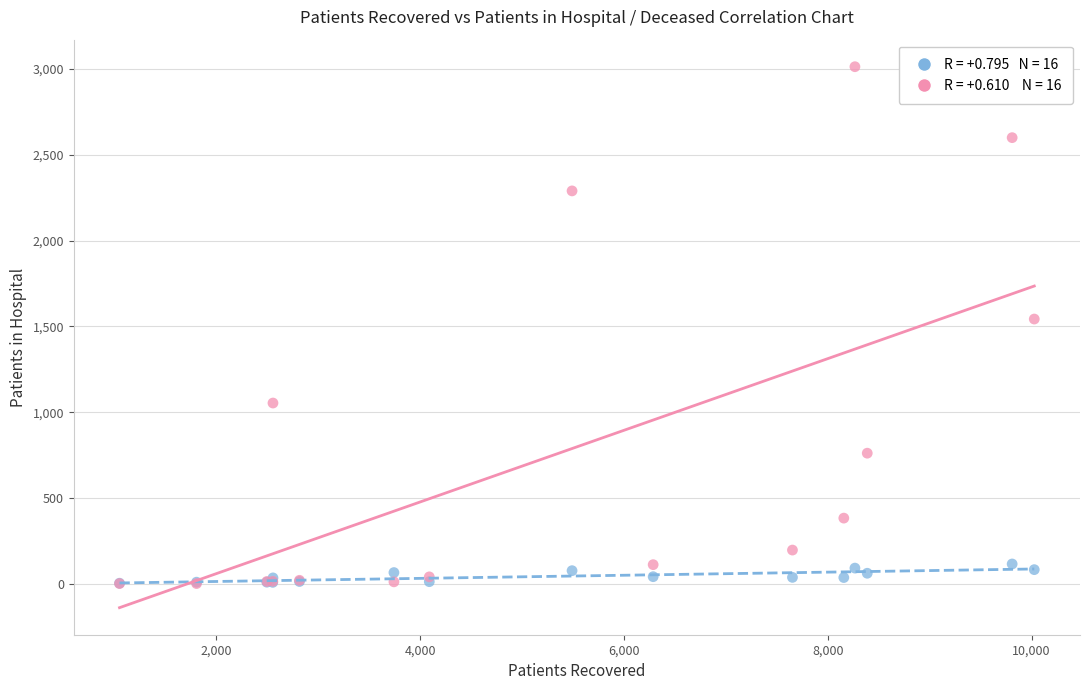

Across all series, what Y value is closest to 1507?

1543